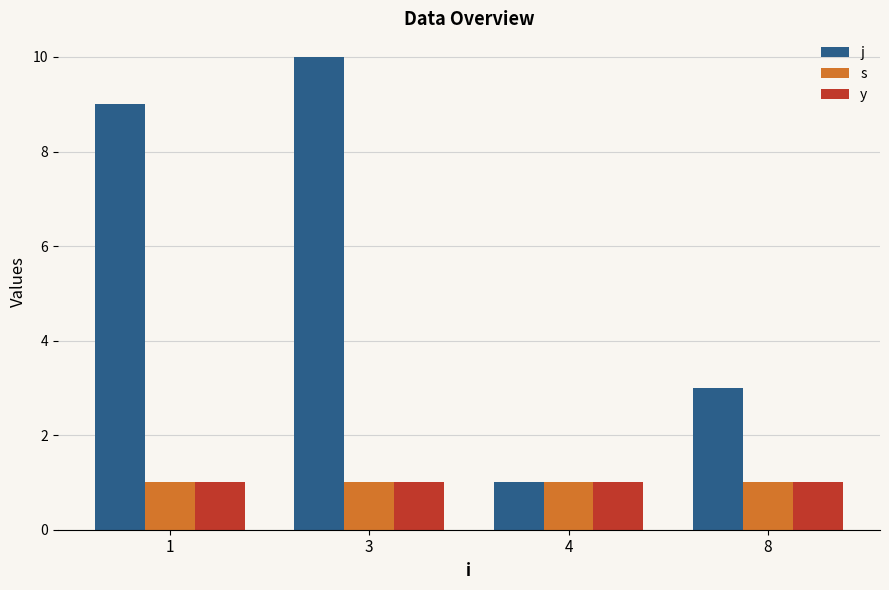

Which series has the largest total across all categories?

j